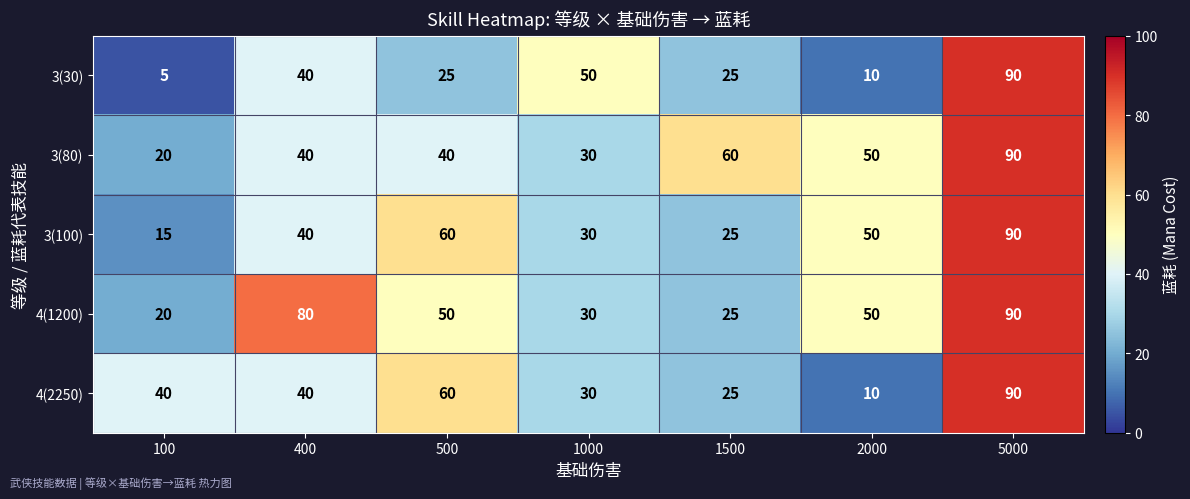

At how many categories does at least one series exceed 10?

7